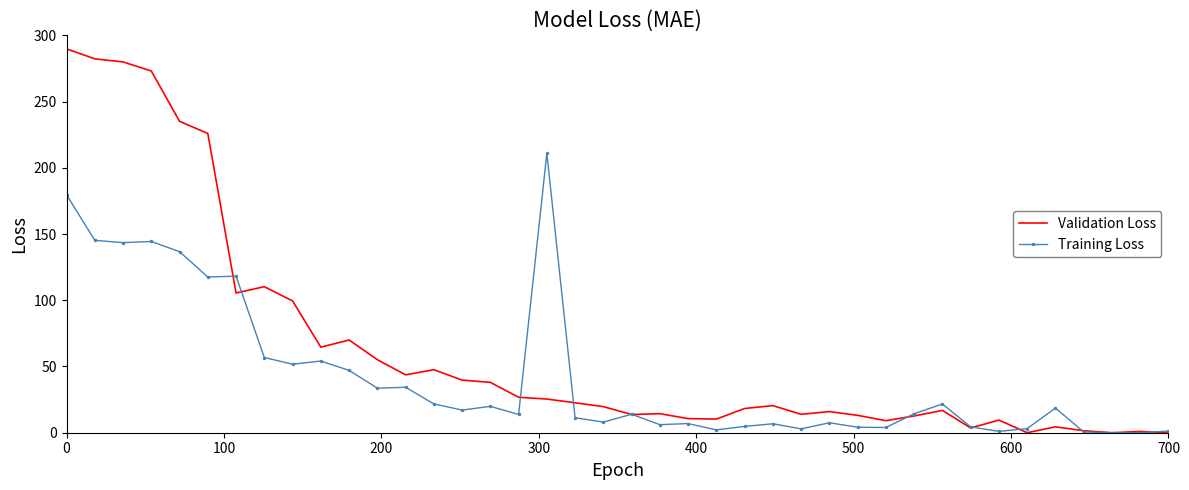

Which series has the largest total across all categories?

Validation Loss